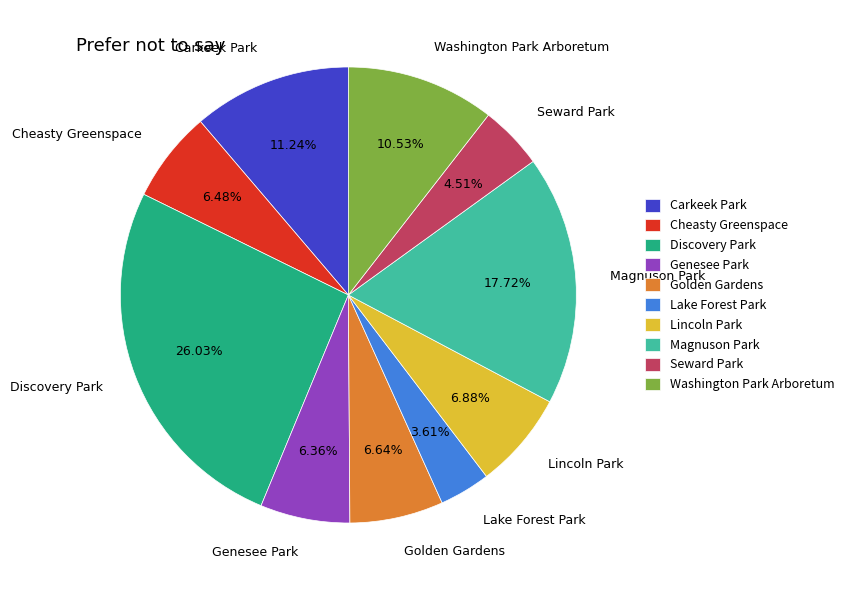

True or false: Discovery Park accounts for 26% of the total.

True